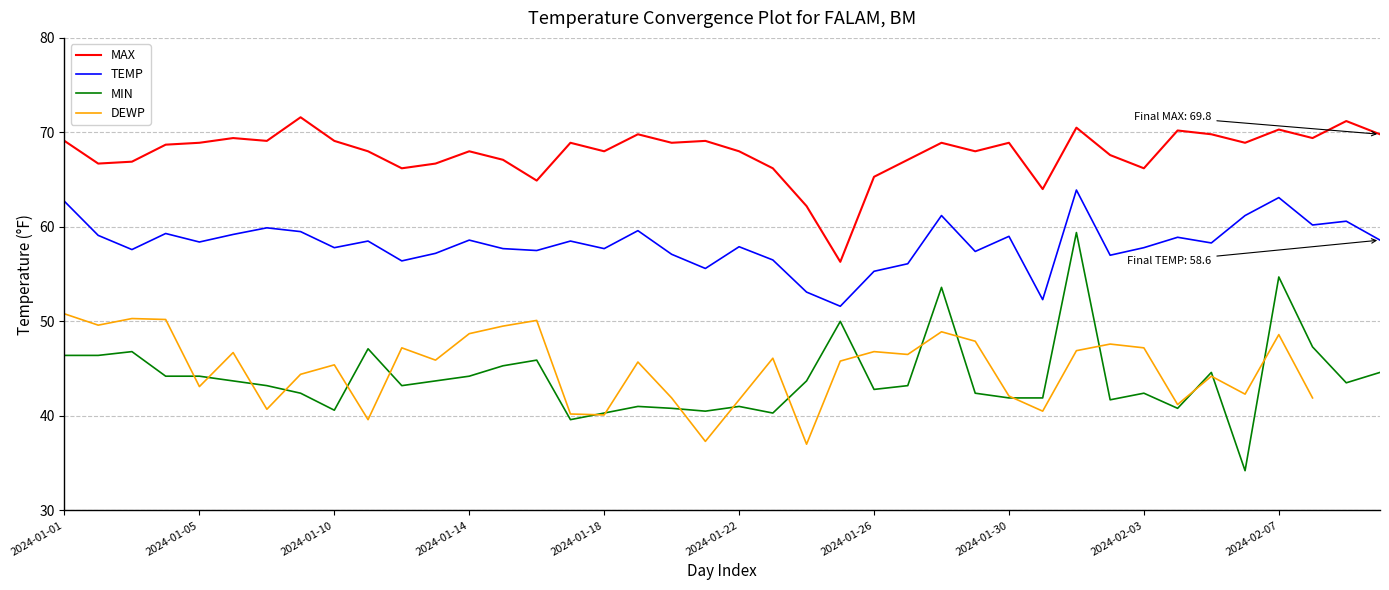

At how many categories does at least one series exceed 45?

40